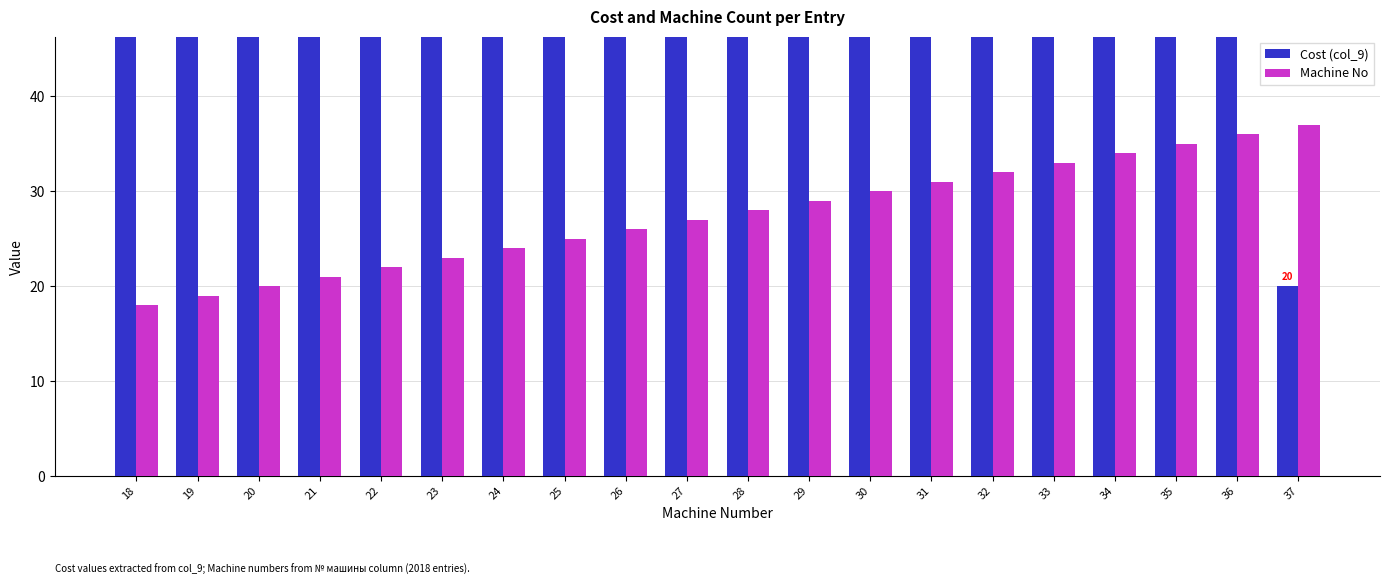

How many bars are there in total?

40